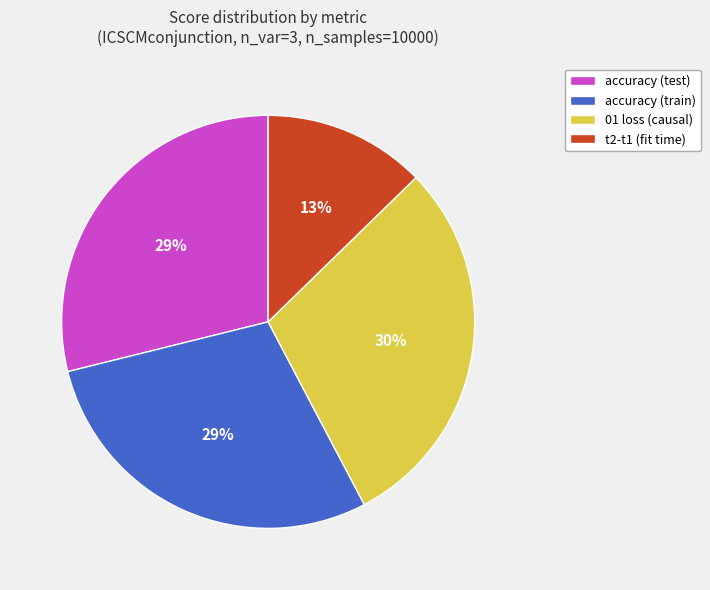

Count the number of slices in the pie.

4